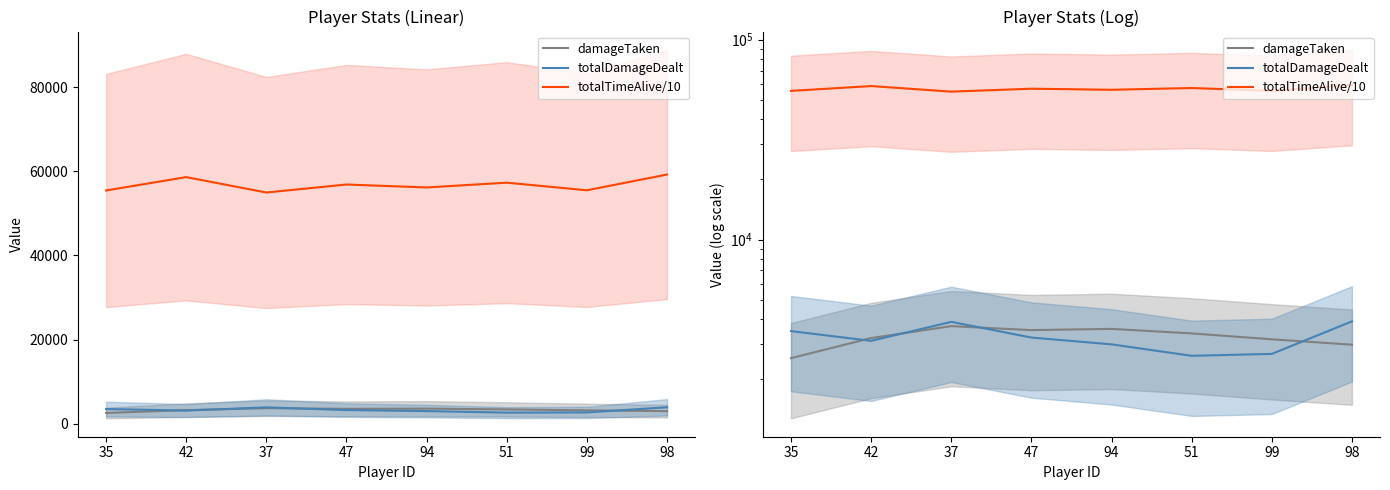

True or false: totalTimeAlive/10 and totalDamageDealt intersect in this chart.

False